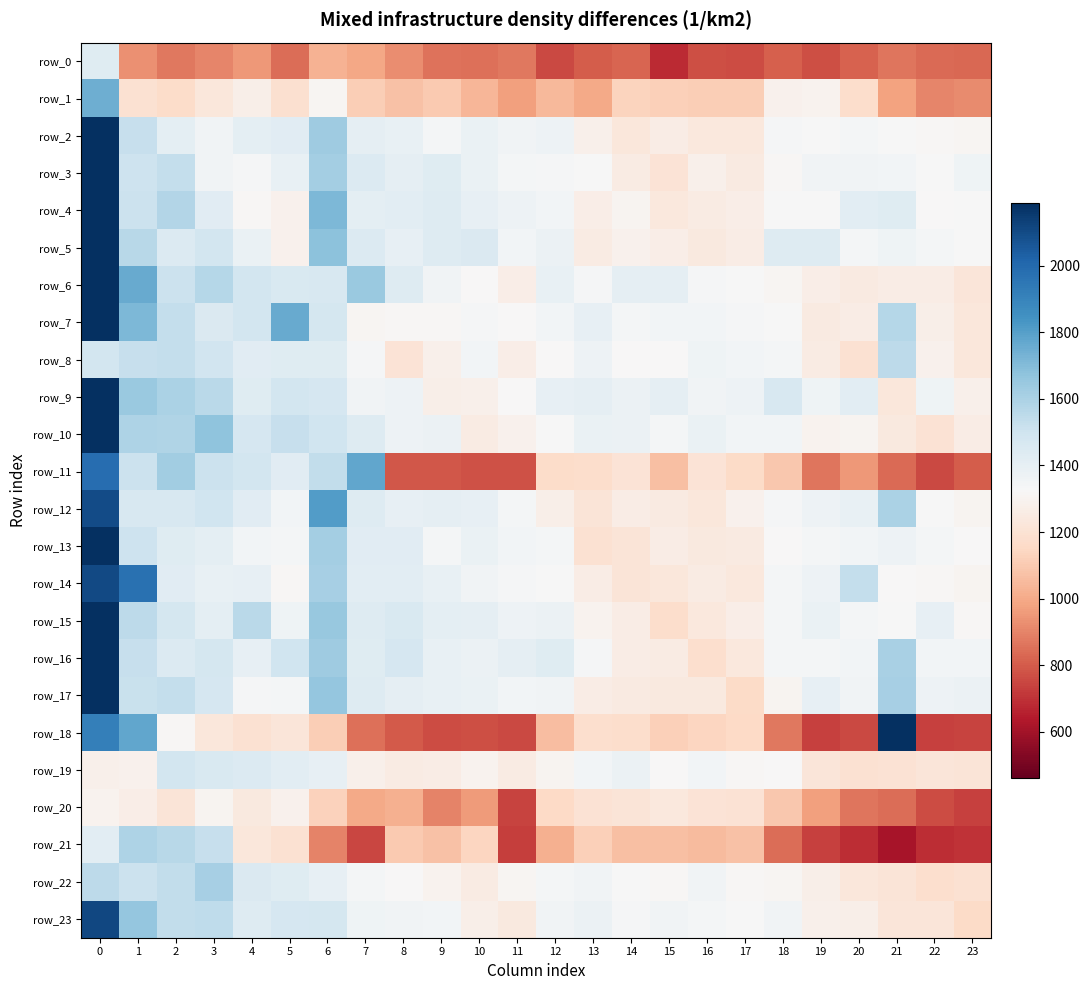

Is it true that row_18 equals 1277.6 at 18?

False